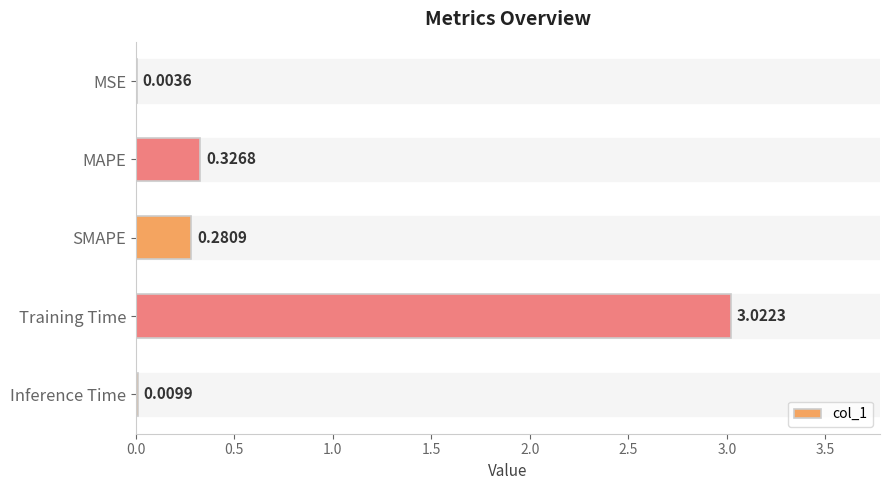

Between Training Time and SMAPE, which is larger?

Training Time